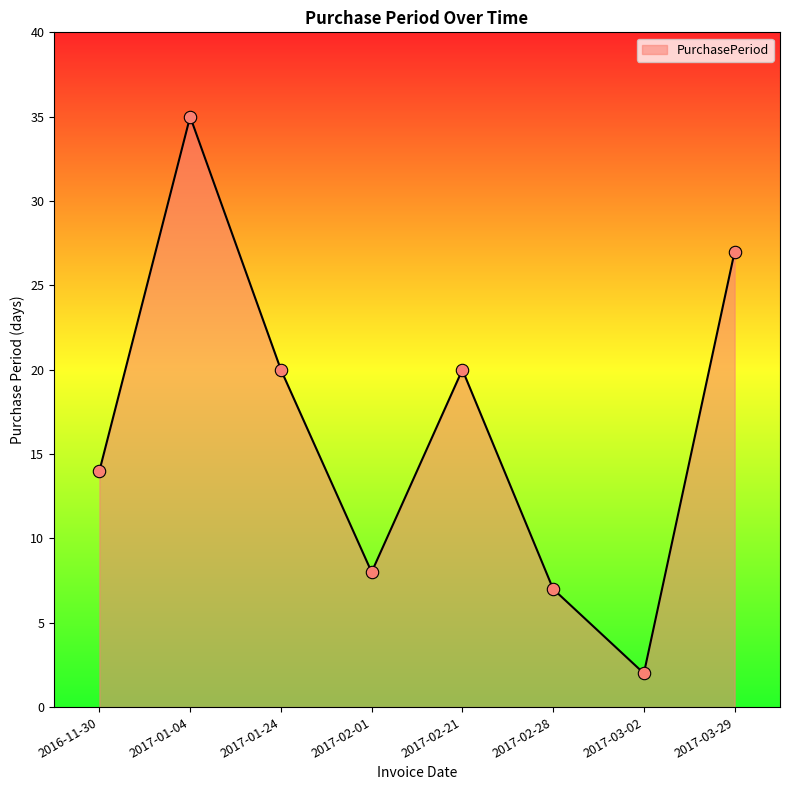

What is the ratio of the value at 2017-02-21 to the value at 2017-01-24?

1.0